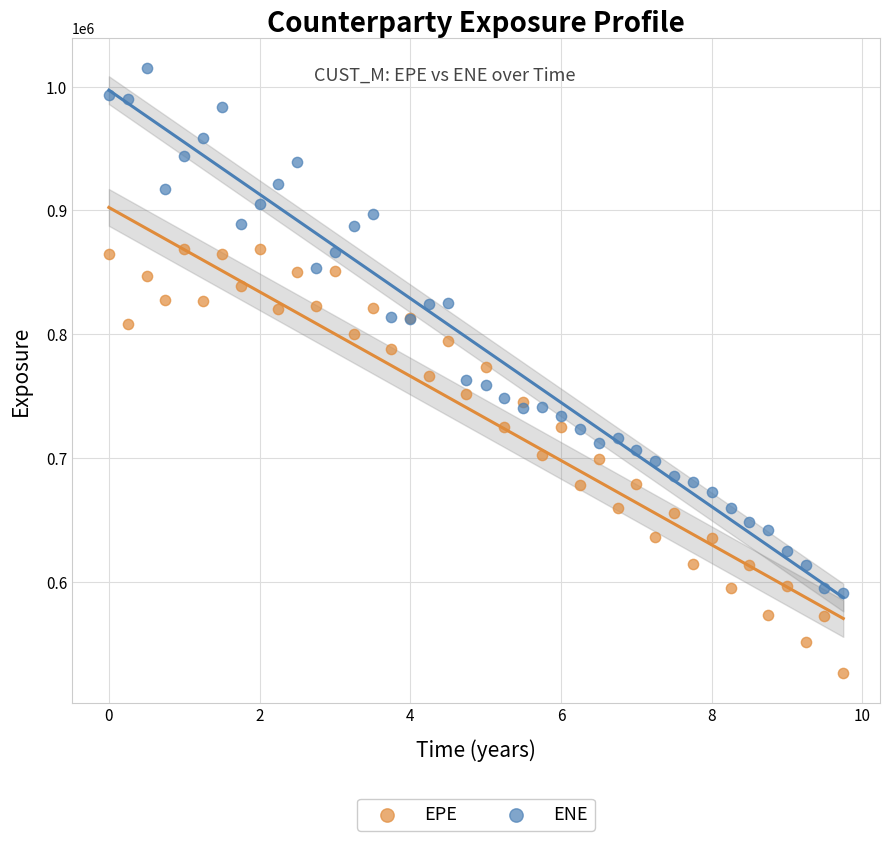

Which series contains the lowest Y value?

EPE